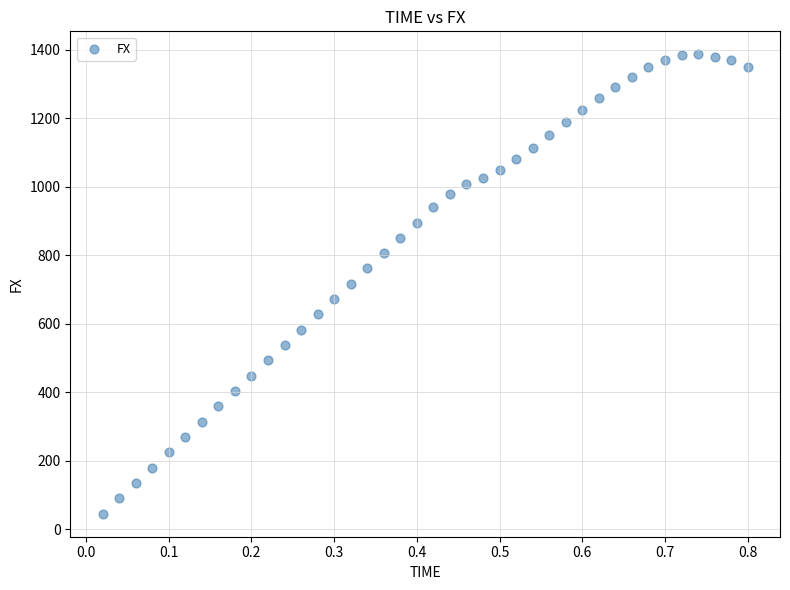

What is the range of X values (max minus min)?

0.8